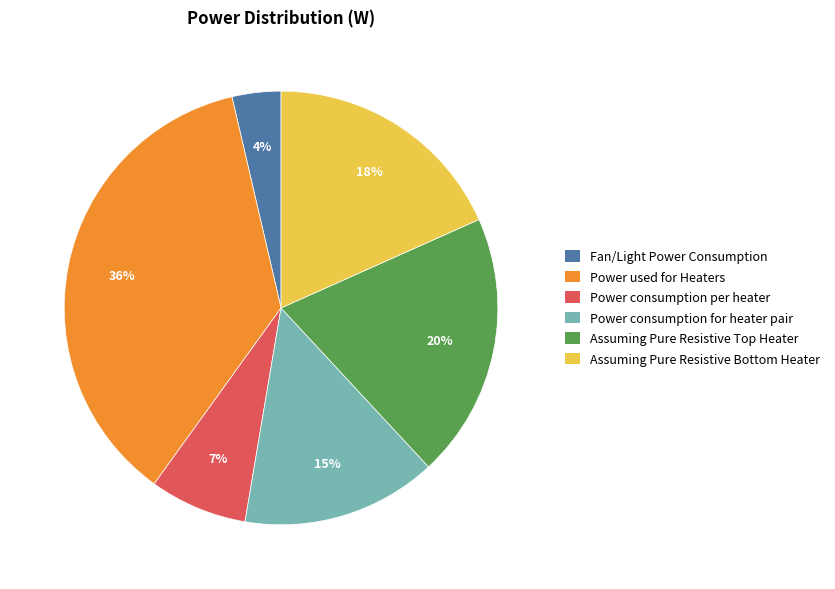

Between Power used for Heaters and Power consumption for heater pair, which is larger?

Power used for Heaters